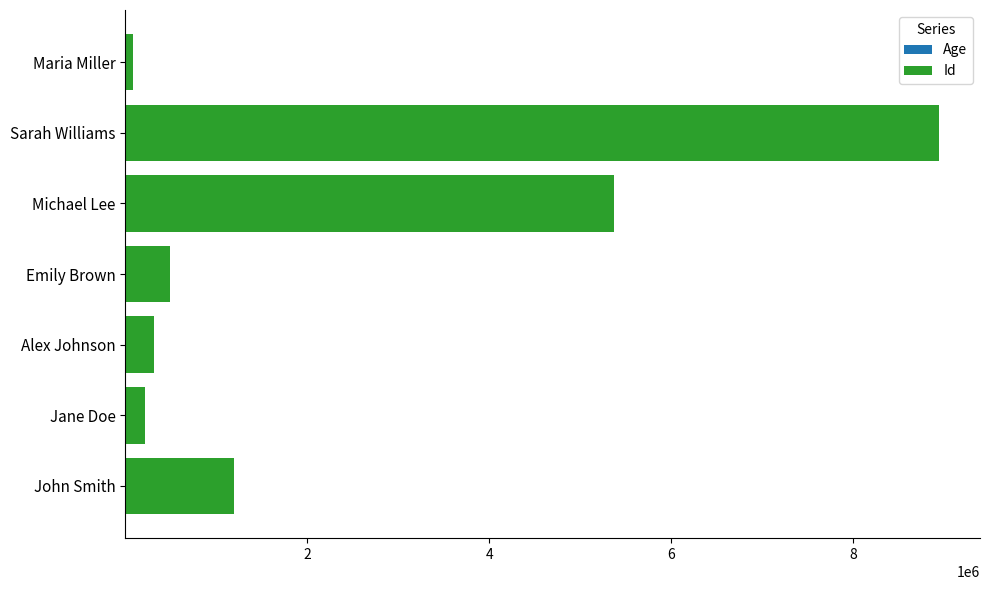

At which category is the sum across all series the highest?

Sarah Williams